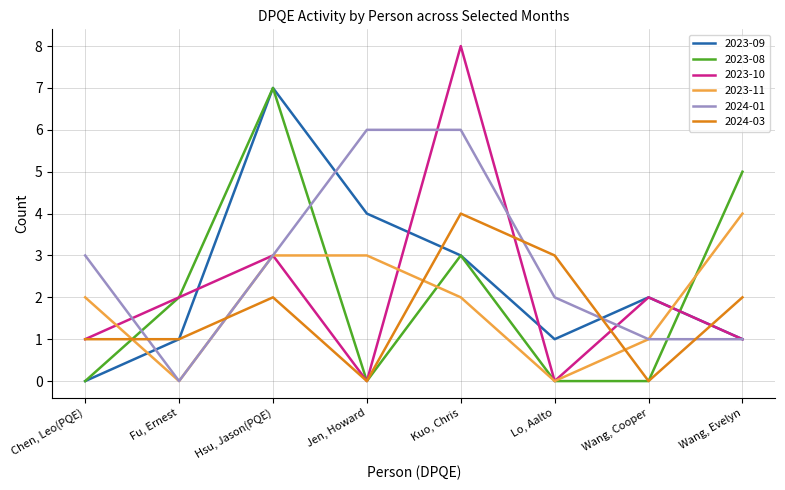

Reading left to right, what are all the values shown in this chart?

2023-09: Chen, Leo(PQE)=0	Fu, Ernest=1	Hsu, Jason(PQE)=7	Jen, Howard=4	Kuo, Chris=3	Lo, Aalto=1	Wang, Cooper=2	Wang, Evelyn=1
2023-08: Chen, Leo(PQE)=0	Fu, Ernest=2	Hsu, Jason(PQE)=7	Jen, Howard=0	Kuo, Chris=3	Lo, Aalto=0	Wang, Cooper=0	Wang, Evelyn=5
2023-10: Chen, Leo(PQE)=1	Fu, Ernest=2	Hsu, Jason(PQE)=3	Jen, Howard=0	Kuo, Chris=8	Lo, Aalto=0	Wang, Cooper=2	Wang, Evelyn=1
2023-11: Chen, Leo(PQE)=2	Fu, Ernest=0	Hsu, Jason(PQE)=3	Jen, Howard=3	Kuo, Chris=2	Lo, Aalto=0	Wang, Cooper=1	Wang, Evelyn=4
2024-01: Chen, Leo(PQE)=3	Fu, Ernest=0	Hsu, Jason(PQE)=3	Jen, Howard=6	Kuo, Chris=6	Lo, Aalto=2	Wang, Cooper=1	Wang, Evelyn=1
2024-03: Chen, Leo(PQE)=1	Fu, Ernest=1	Hsu, Jason(PQE)=2	Jen, Howard=0	Kuo, Chris=4	Lo, Aalto=3	Wang, Cooper=0	Wang, Evelyn=2